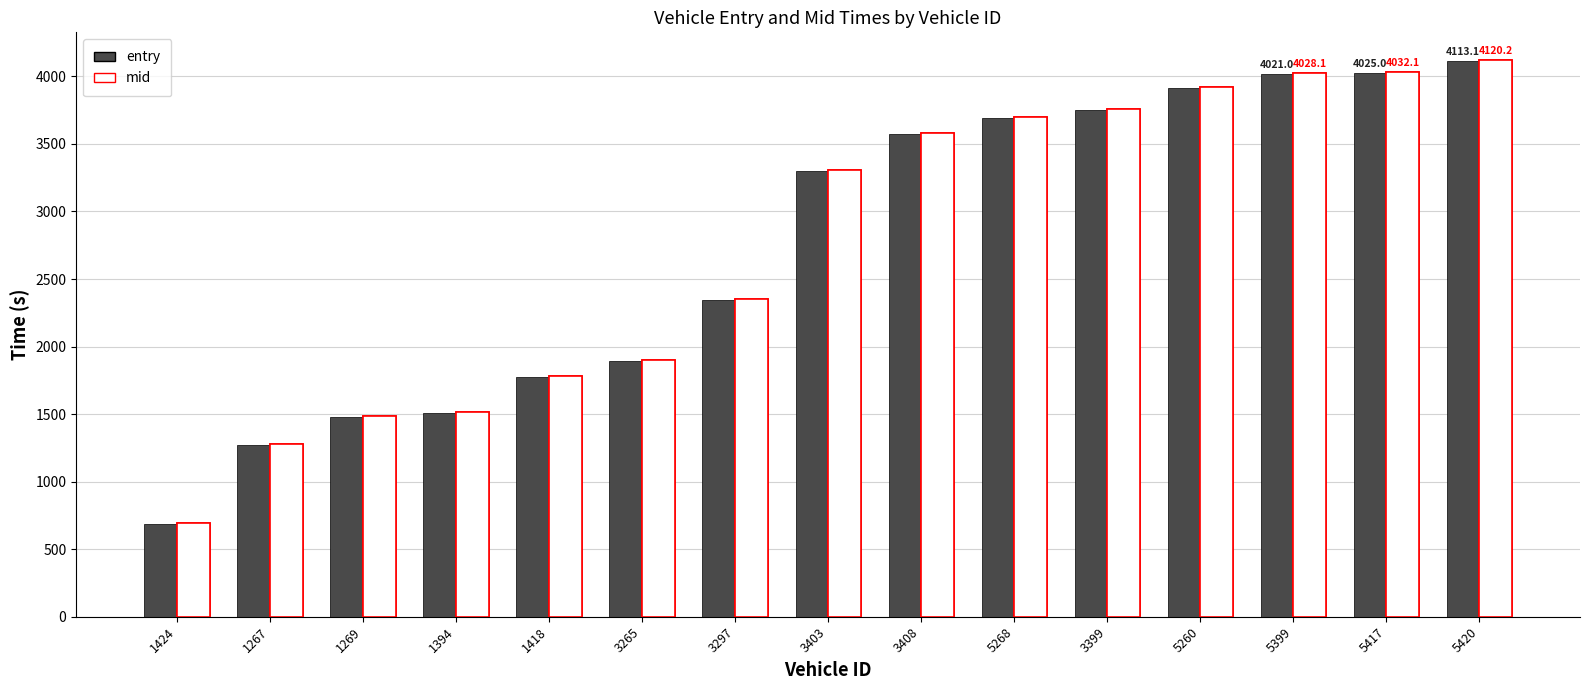

What position from the left is 5399?

13